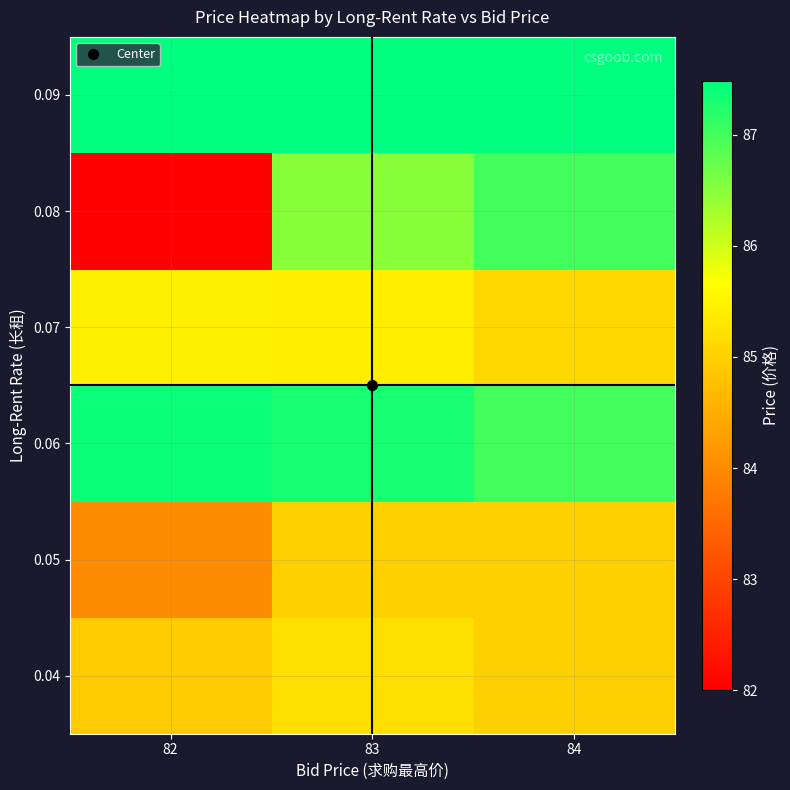

Rank the series at 82 from lowest to highest value.

0.08, 0.05, 0.04, 0.07, 0.06, 0.09